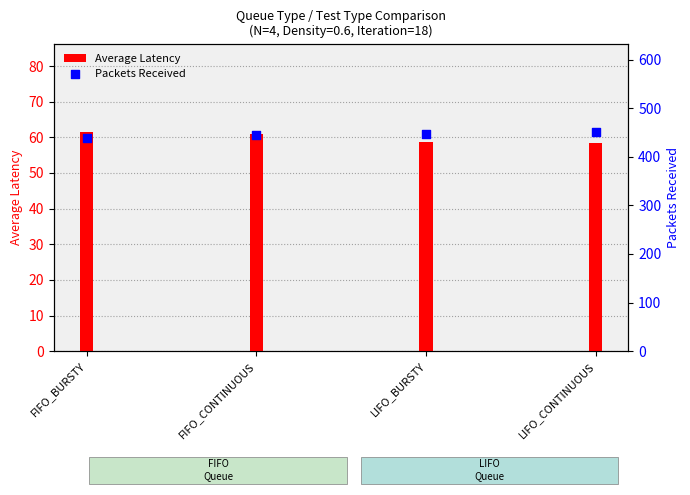

At which category is the sum across all series the highest?

LIFO_CONTINUOUS